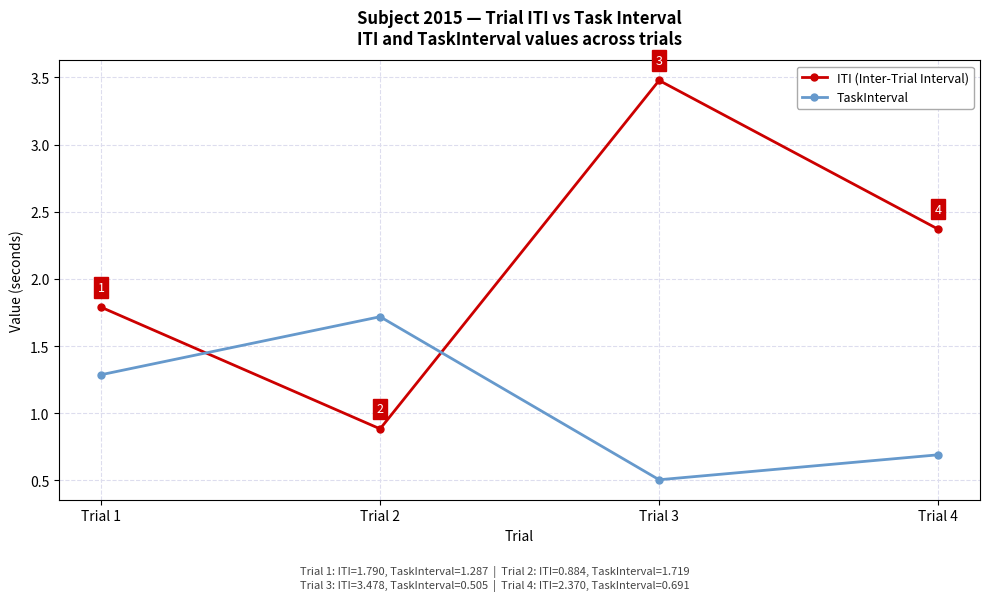

What is the difference between the second highest and second lowest values in the TaskInterval series?

0.6